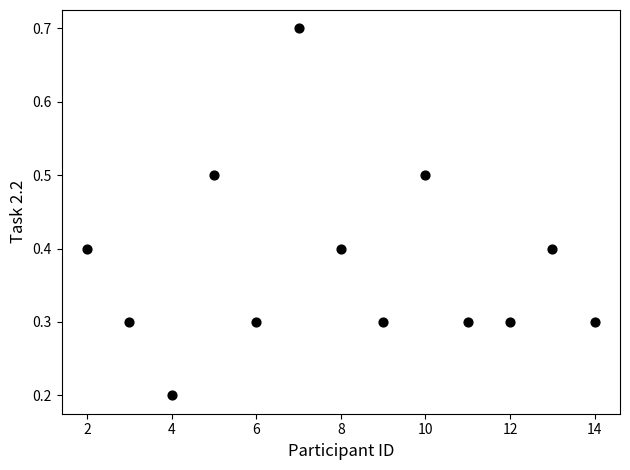

What is the range of Y values (max minus min)?

0.5